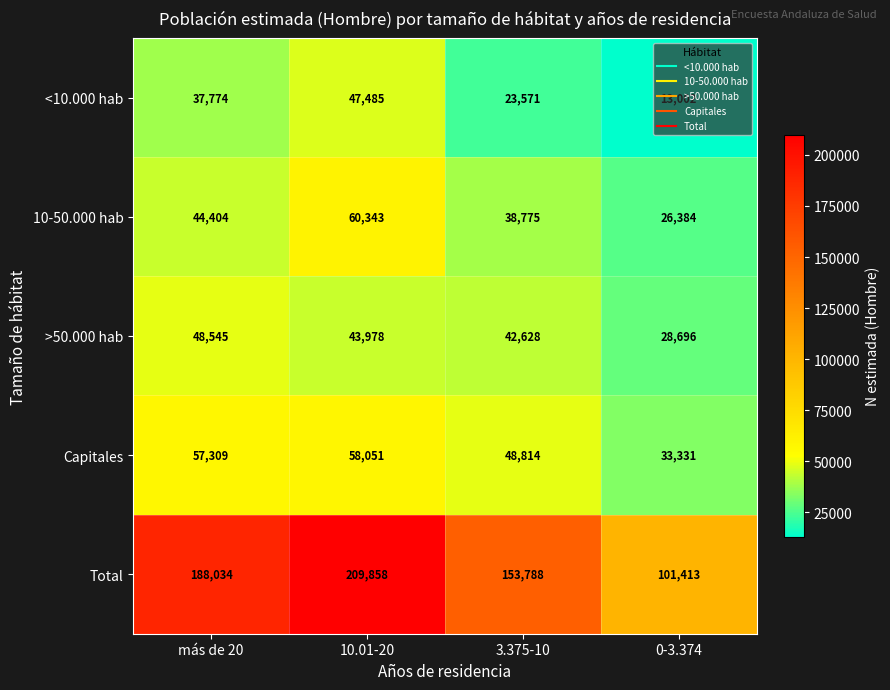

Count the 10-50.000 hab values in the range 38775 to 60343.

3